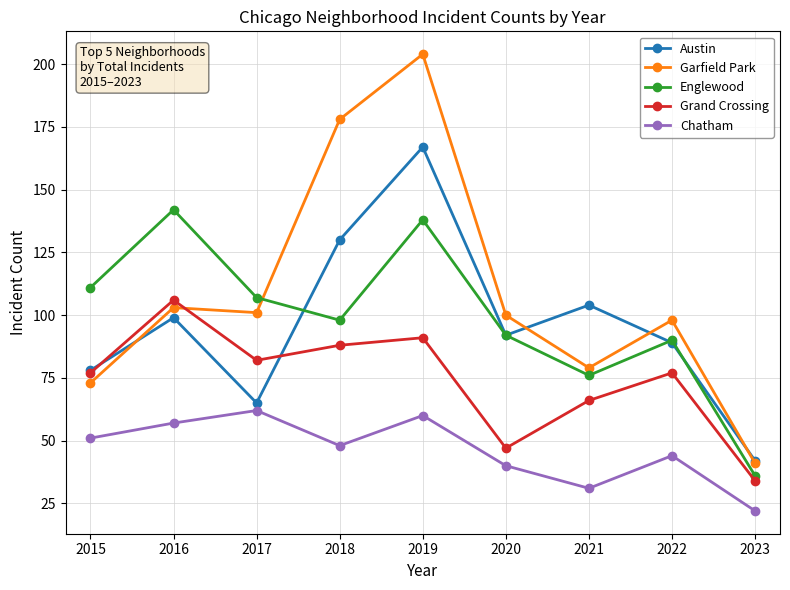

Which category has the lowest value across all series?

2023